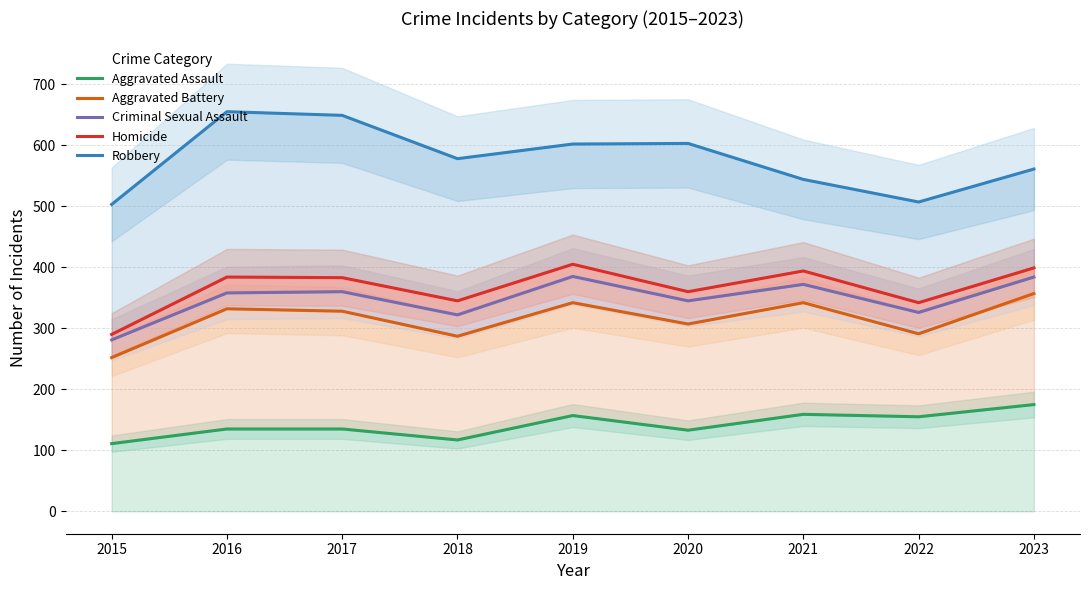

Rank the series at 2016 from lowest to highest value.

Aggravated Assault, Aggravated Battery, Criminal Sexual Assault, Homicide, Robbery